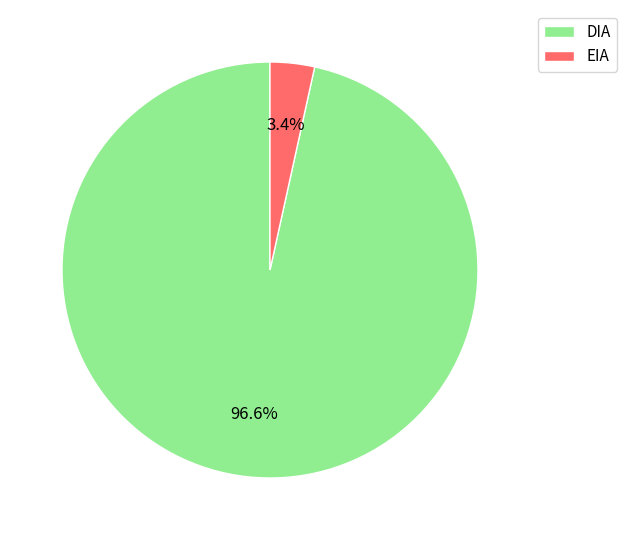

Is the sum of DIA and EIA greater than half?

Yes